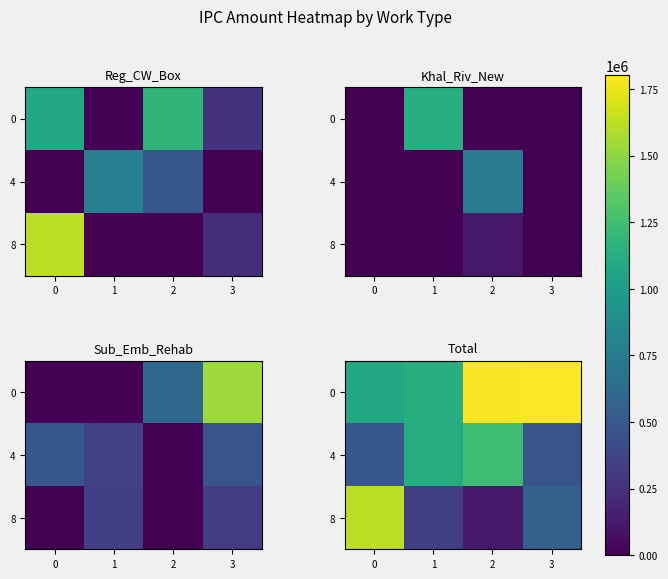

Where is 4 nearest to the value 854147?

1